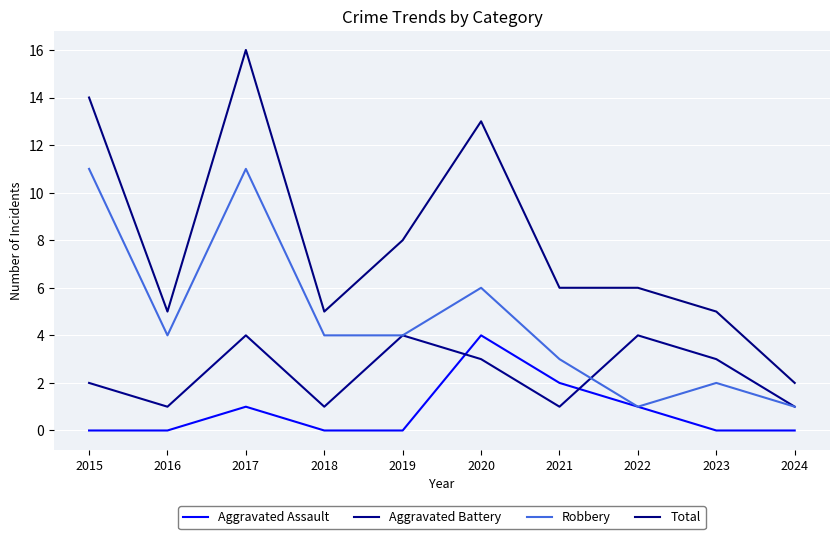

What is the value of the Aggravated Battery point at the 9th from the left?

3